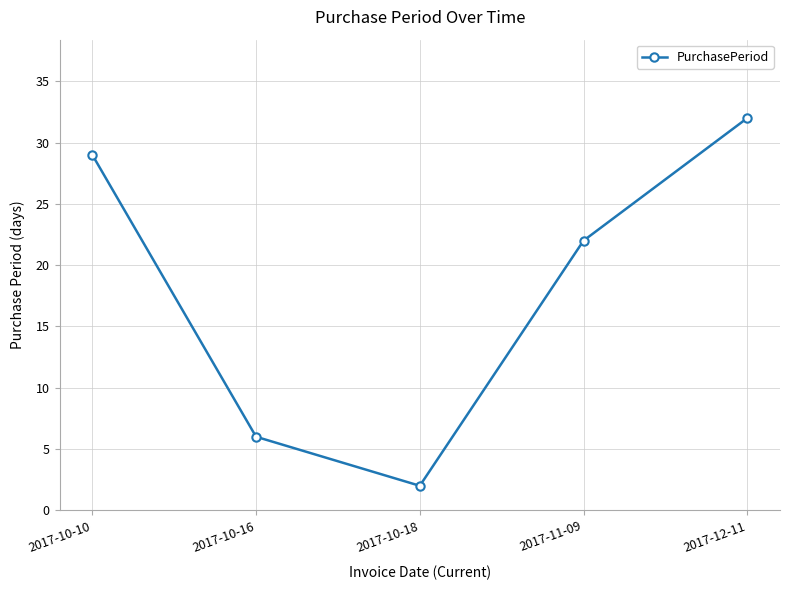

Rank the categories by value from highest to lowest.

2017-12-11, 2017-10-10, 2017-11-09, 2017-10-16, 2017-10-18